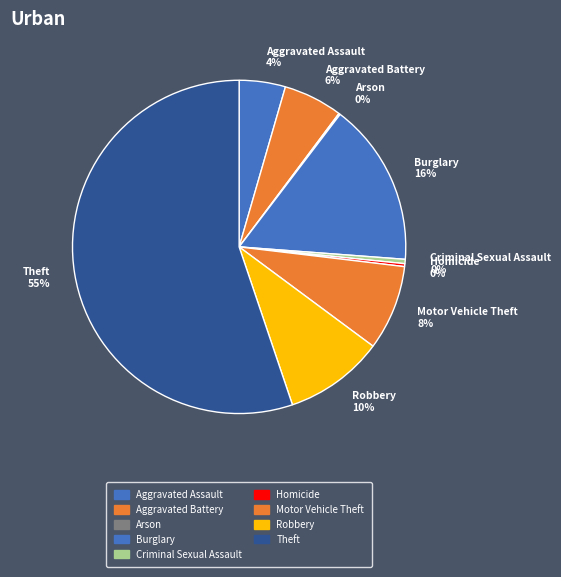

Is the sum of Motor Vehicle Theft 8% and Theft 55% greater than half?

Yes